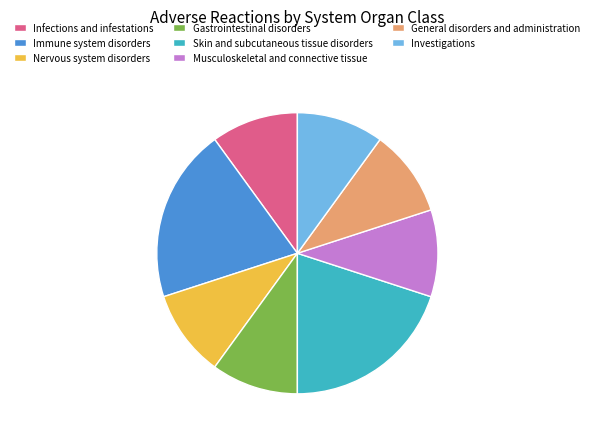

Is there any slice that represents more than half of the pie?

No